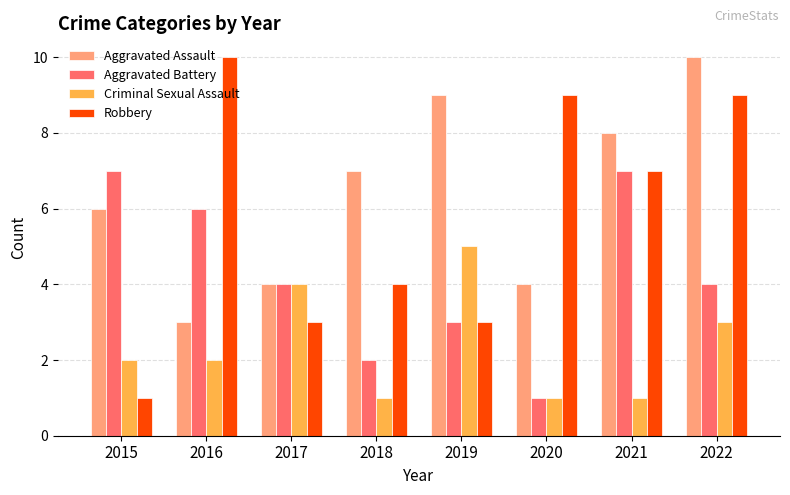

What is the sum of all Aggravated Battery values?

34